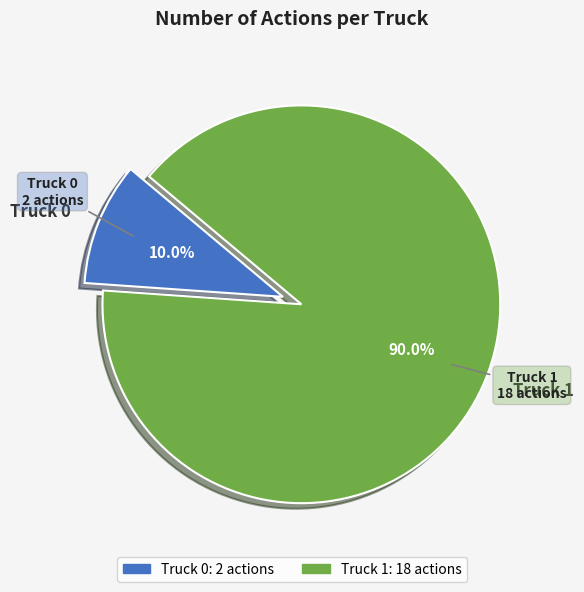

Count the number of slices in the pie.

2